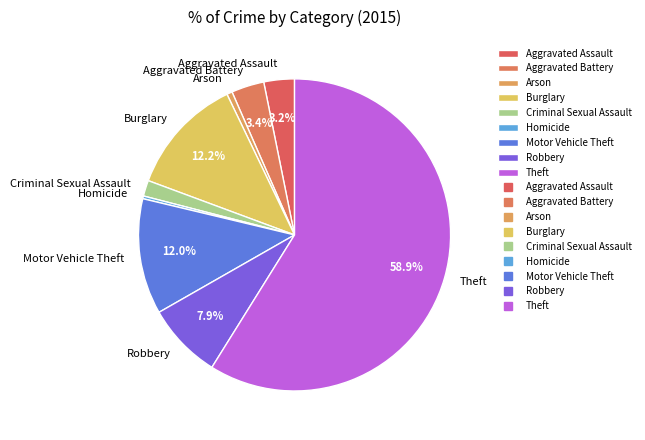

Does Theft account for over 50% of the chart?

Yes